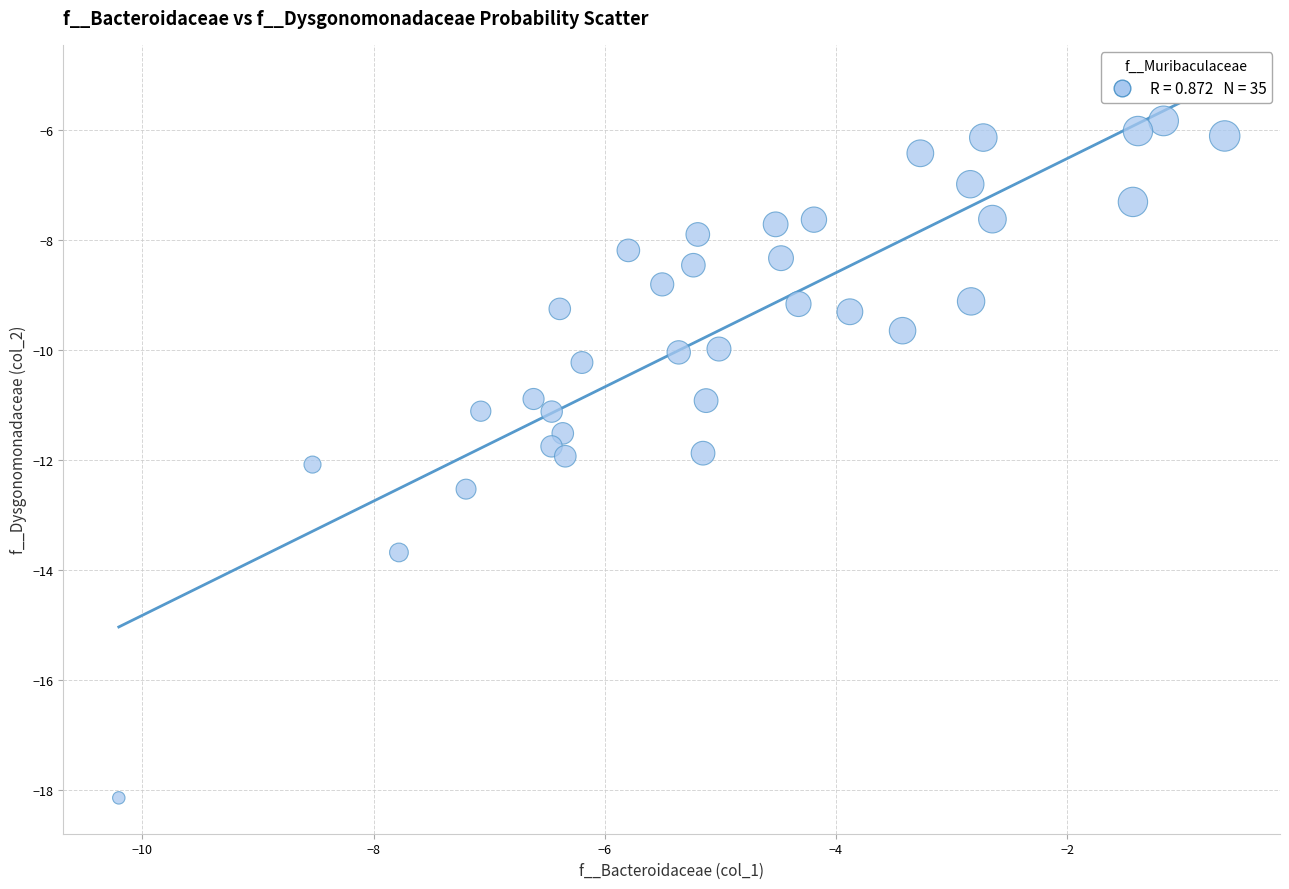

What is the range of Y values (max minus min)?

12.3